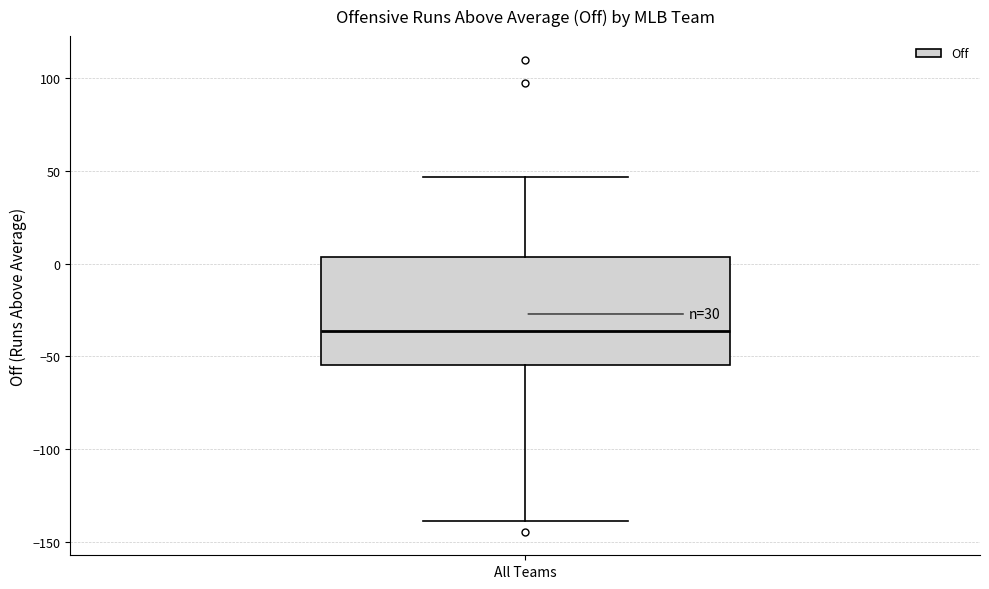

Read this box plot against the y-axis: the position of the median line, the range covered by the box, and the ends of both whiskers. The values are not printed on the chart, so give them approximately, as read against the axis.

median -35, box -55 to 5, whiskers -140 to 45